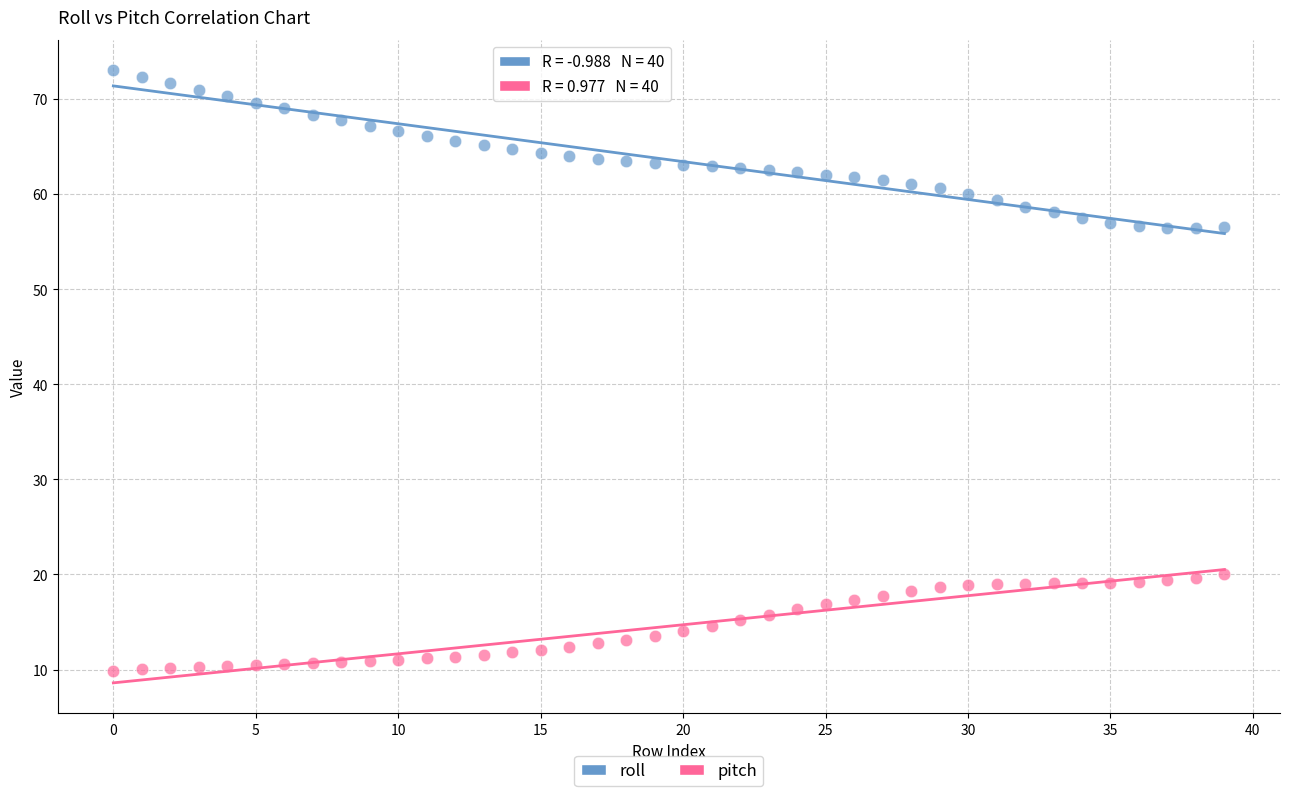

Which series reaches the maximum Y coordinate?

roll